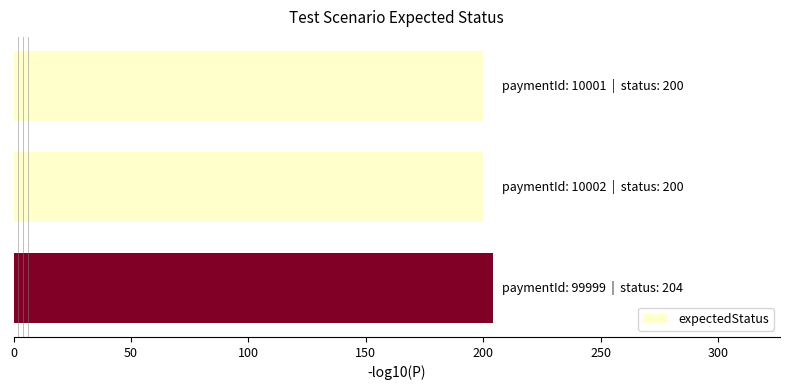

Reading bottom to top, extract all data points from this chart.

204	200	200